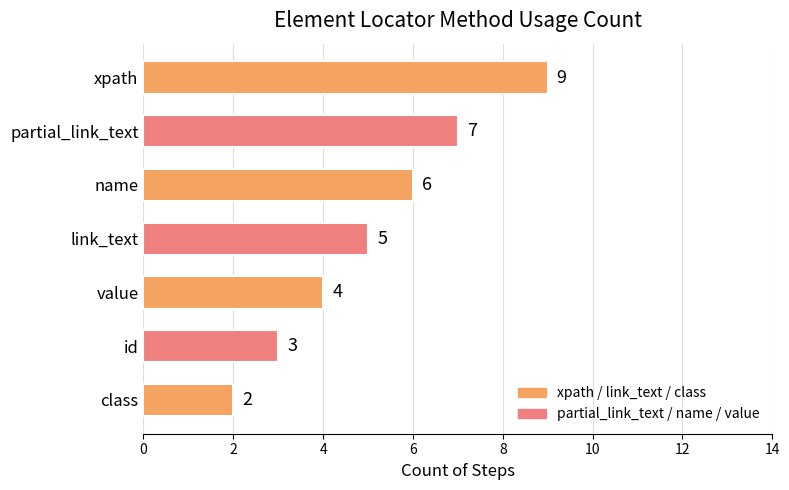

Rank the categories by value from highest to lowest.

xpath, partial_link_text, name, link_text, value, id, class